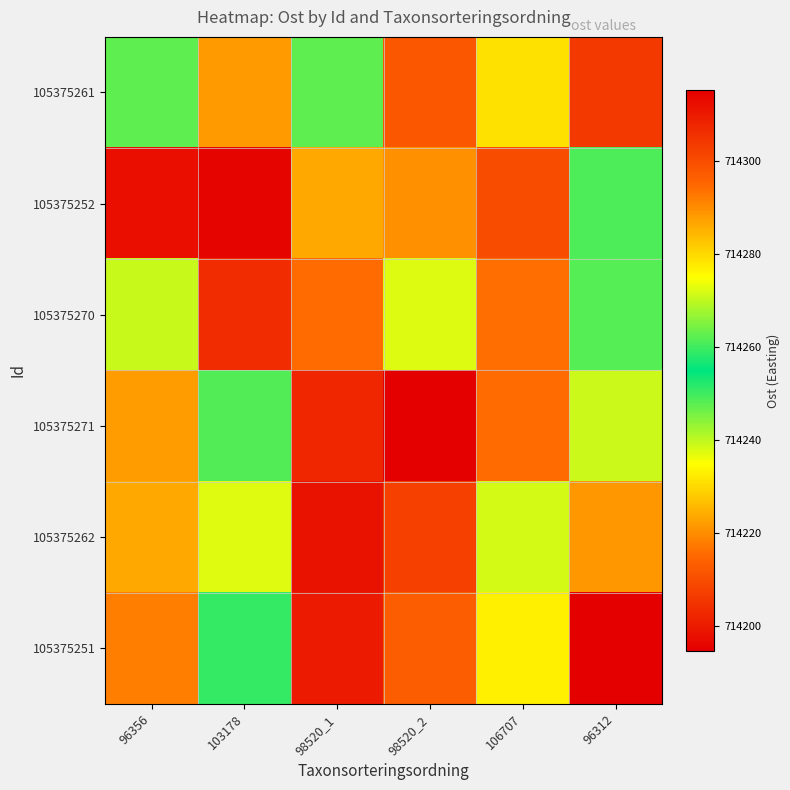

What is the spread (max minus min) of values at 96356?

94.1